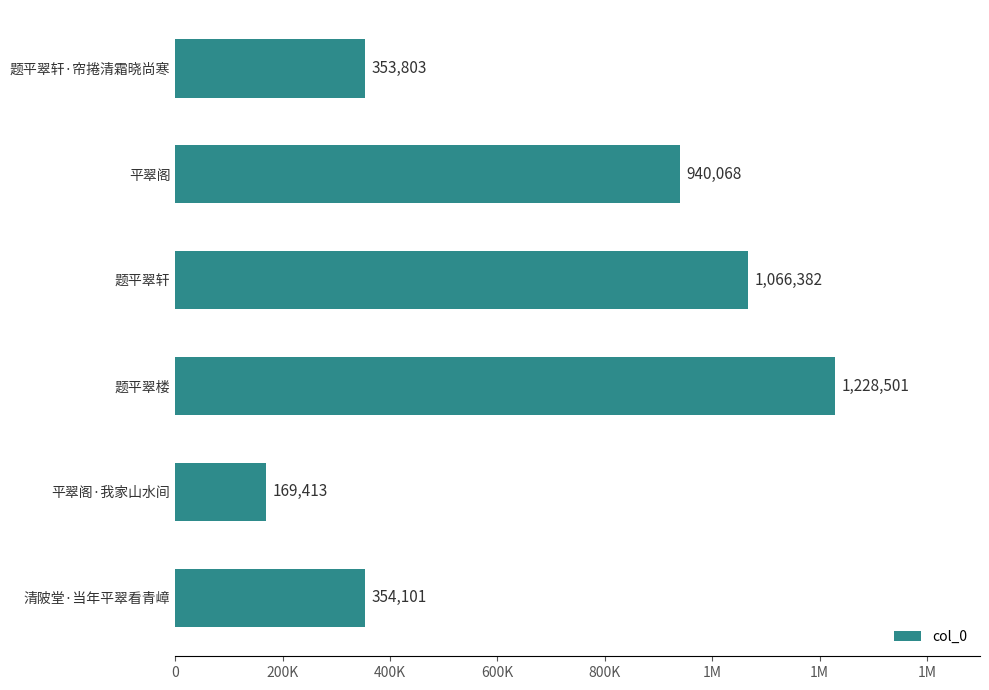

How many values exceed 940068?

2